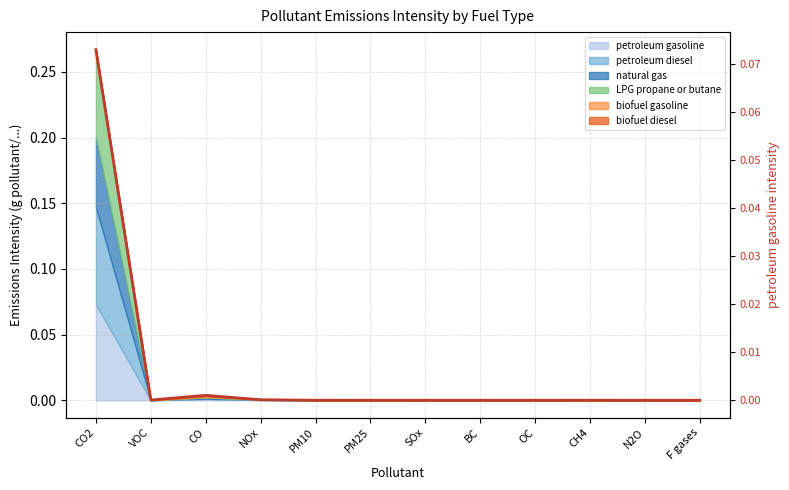

What is the sum of all values?

0.1